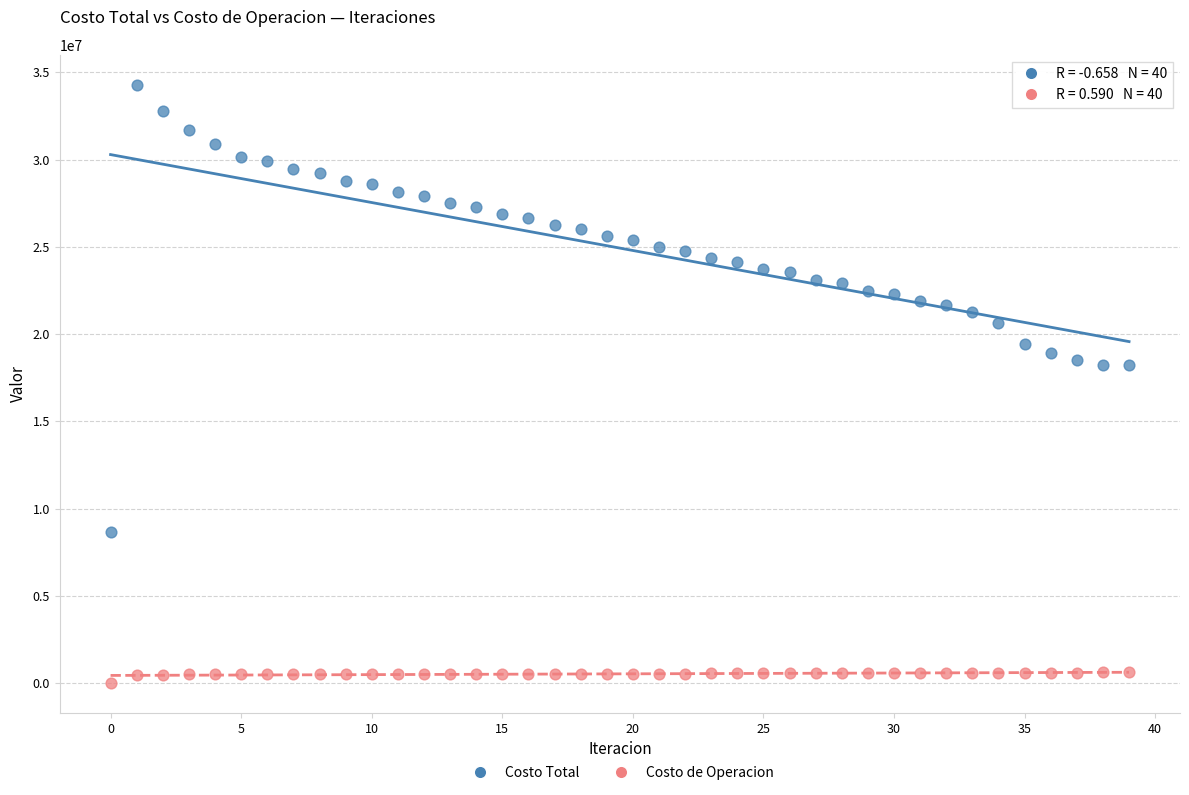

Which series reaches the maximum Y coordinate?

Costo Total